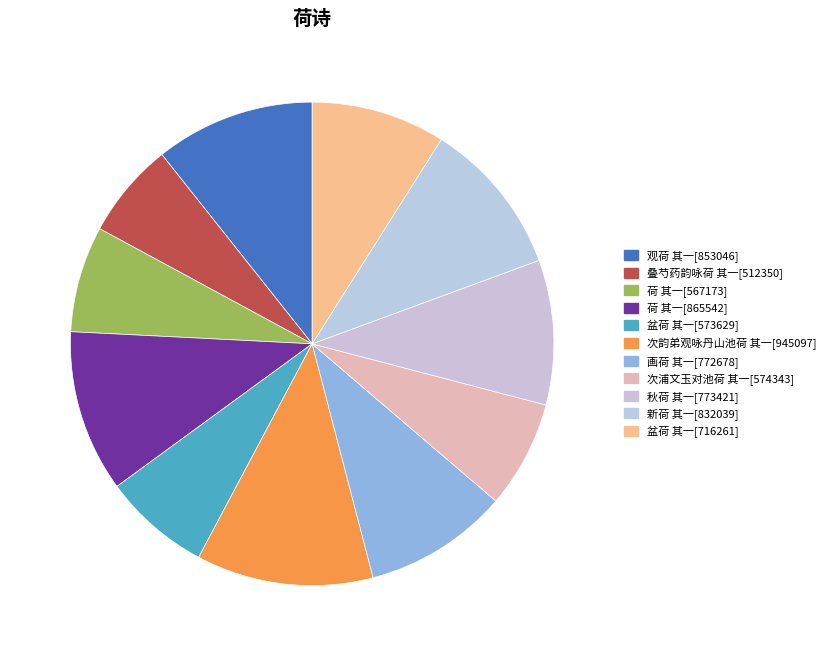

Count the number of slices in the pie.

11